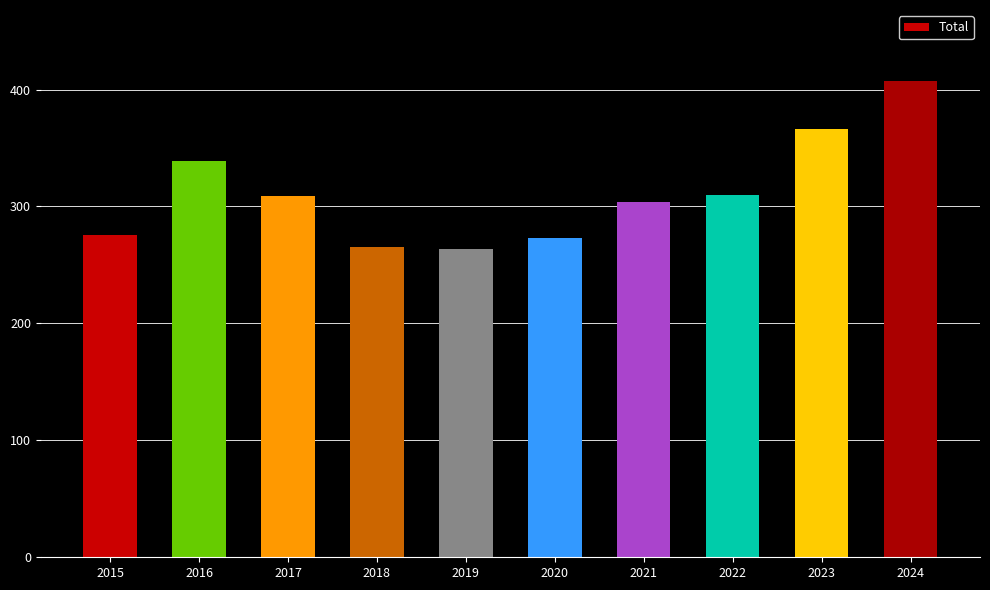

What is the sum of the values at 2016 and 2017?

648